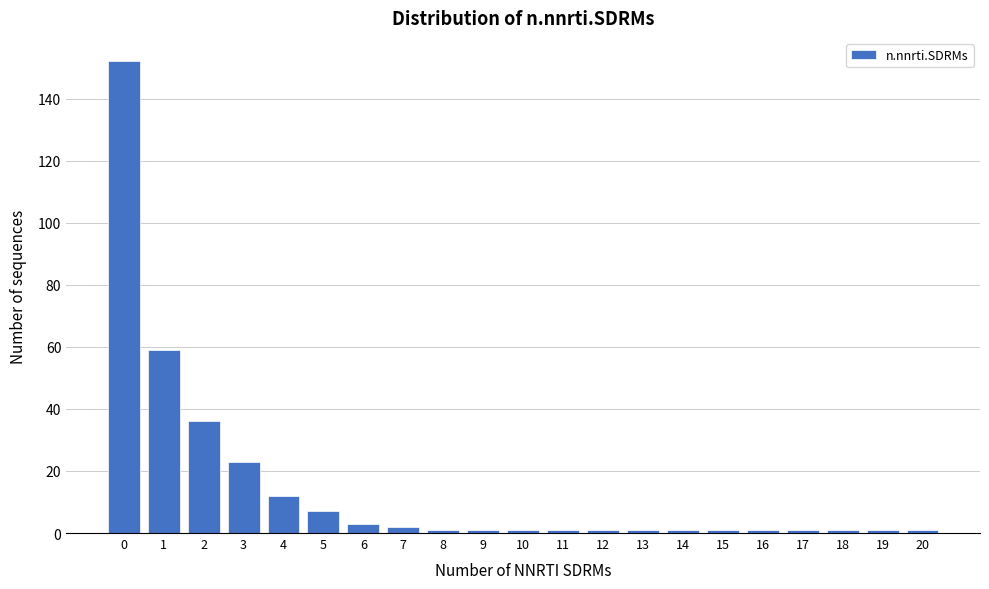

Reading left to right, extract all data points from this chart.

0=152	1=59	2=36	3=23	4=12	5=7	6=3	7=2	8=1	9=1	10=1	11=1	12=1	13=1	14=1	15=1	16=1	17=1	18=1	19=1	20=1